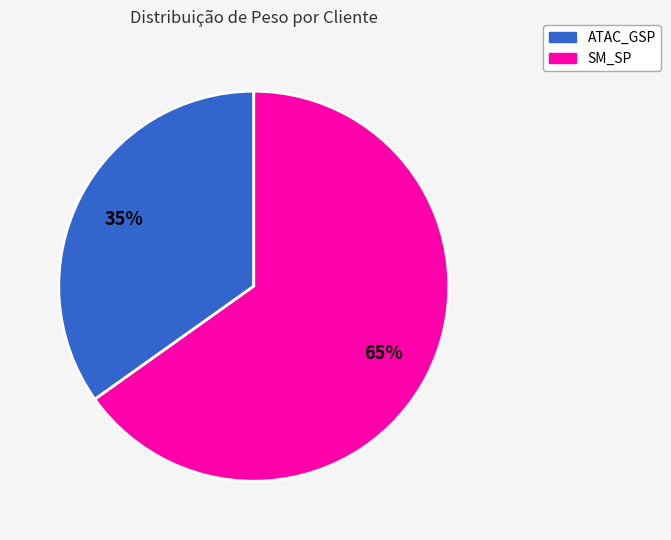

Is ATAC_GSP the majority of the pie?

No